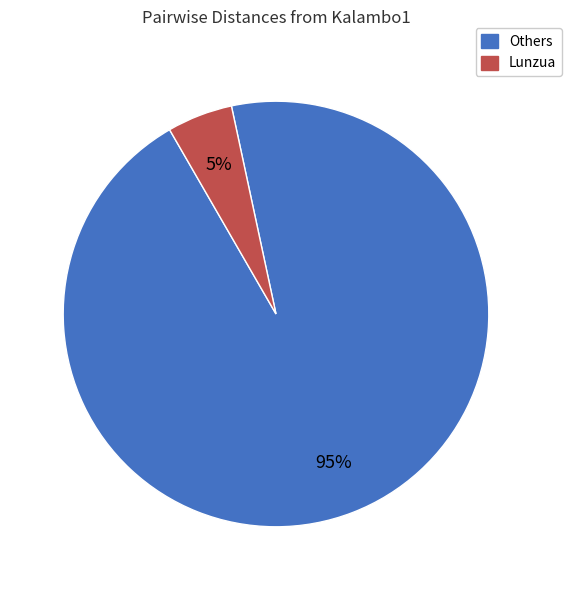

Is there a majority slice in this chart?

Yes